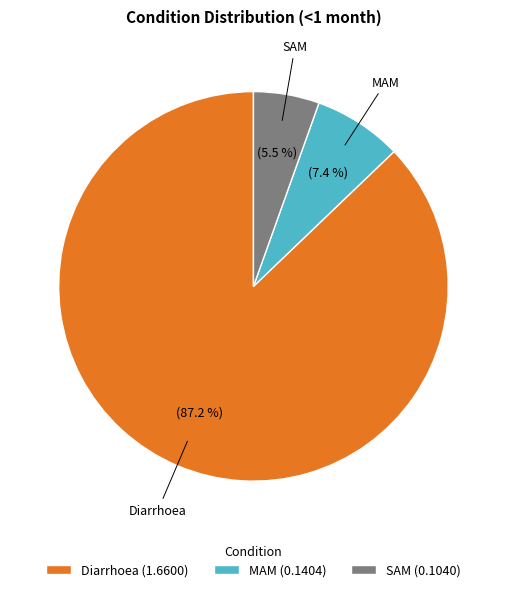

To the nearest percent, what is the difference between the largest and smallest slice percentages?

82%